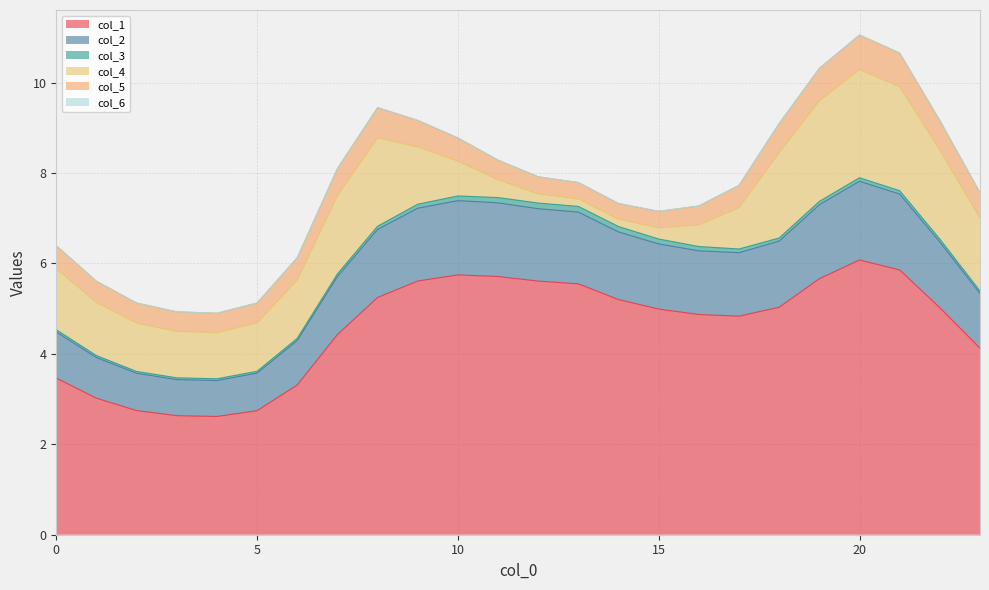

What is the maximum value for col_1?

6.1